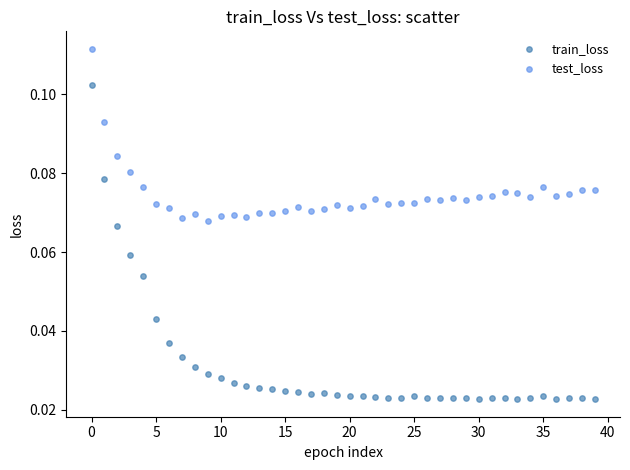

Which series reaches the minimum Y coordinate?

train_loss